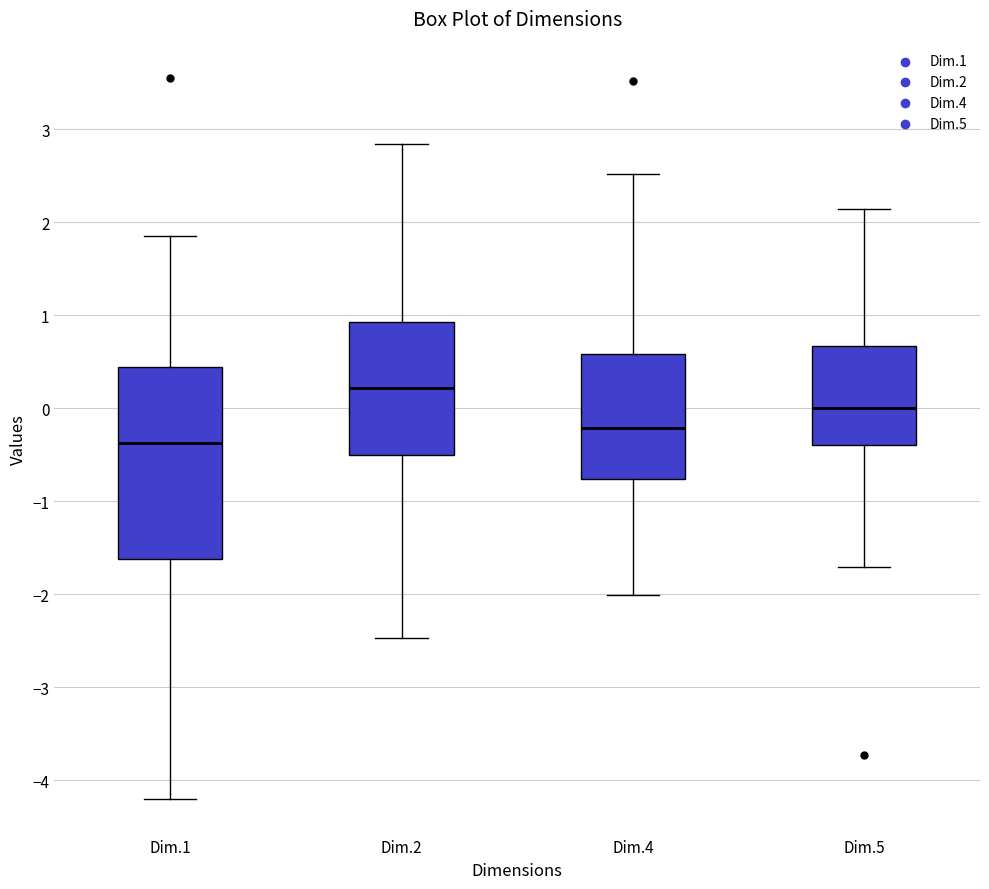

Reading left to right, read every box against the y-axis: the position of its median line, the range the box covers, and the ends of its whiskers. The values are not printed on the chart, so give them approximately, as read against the axis.

Dim.1: median -0.4, box -1.6 to 0.4, whiskers -4.2 to 1.9
Dim.2: median 0.2, box -0.5 to 0.9, whiskers -2.5 to 2.8
Dim.4: median -0.2, box -0.8 to 0.6, whiskers -2.0 to 2.5
Dim.5: median 0.0, box -0.4 to 0.7, whiskers -1.7 to 2.1